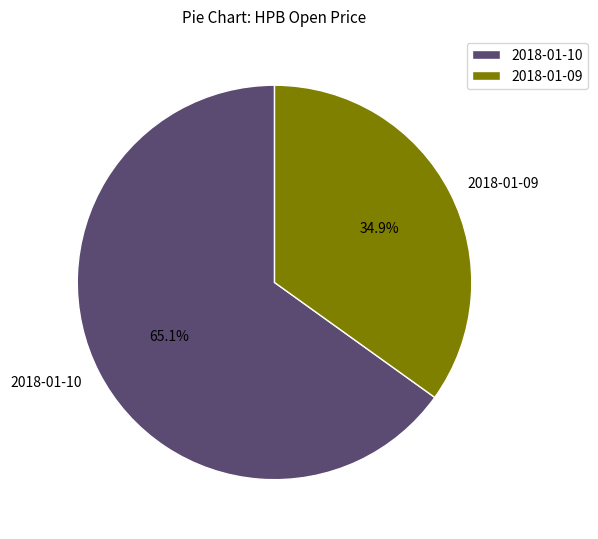

Which has a higher value, 2018-01-09 or 2018-01-10?

2018-01-10